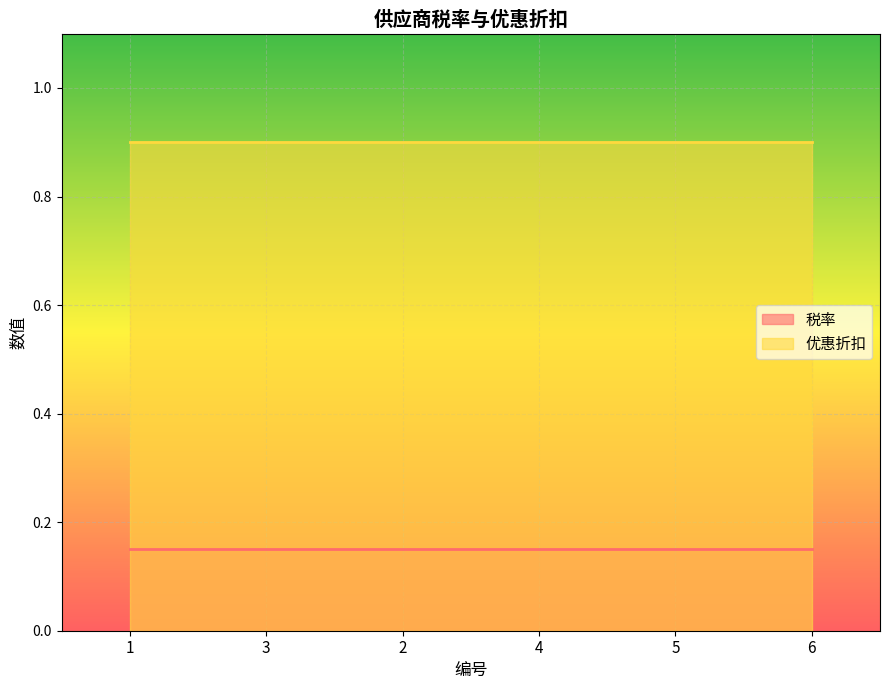

How many lines are shown in the chart?

2